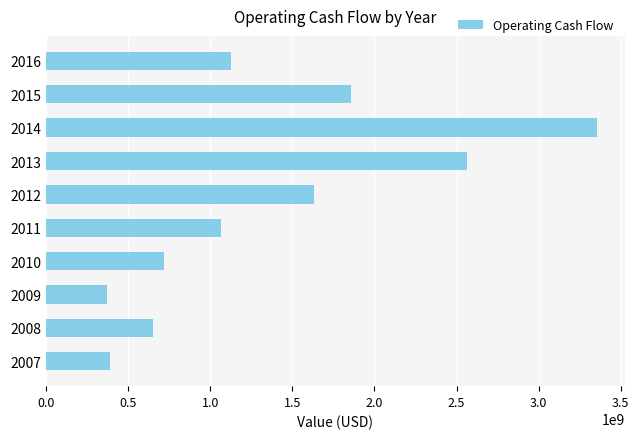

The value at 2012 is 1632065000. True or false?

True